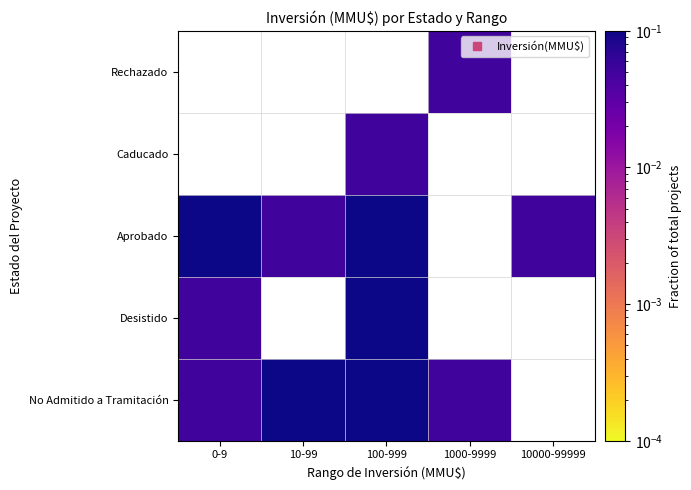

Count the number of categories in the chart.

5